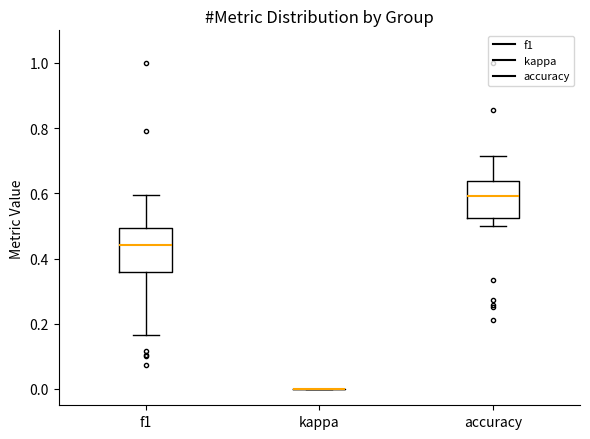

Reading left to right, transcribe this box plot: for each box, give where its median line is, the range the box spans, and where its two whiskers end, as read against the y-axis. The values are not printed on the chart, so give them approximately, as read against the axis.

f1: median 0.44, box 0.36 to 0.50, whiskers 0.16 to 0.60
kappa: box collapsed to a line at 0.00, whiskers 0.00 to 0.00
accuracy: median 0.60, box 0.52 to 0.64, whiskers 0.50 to 0.72